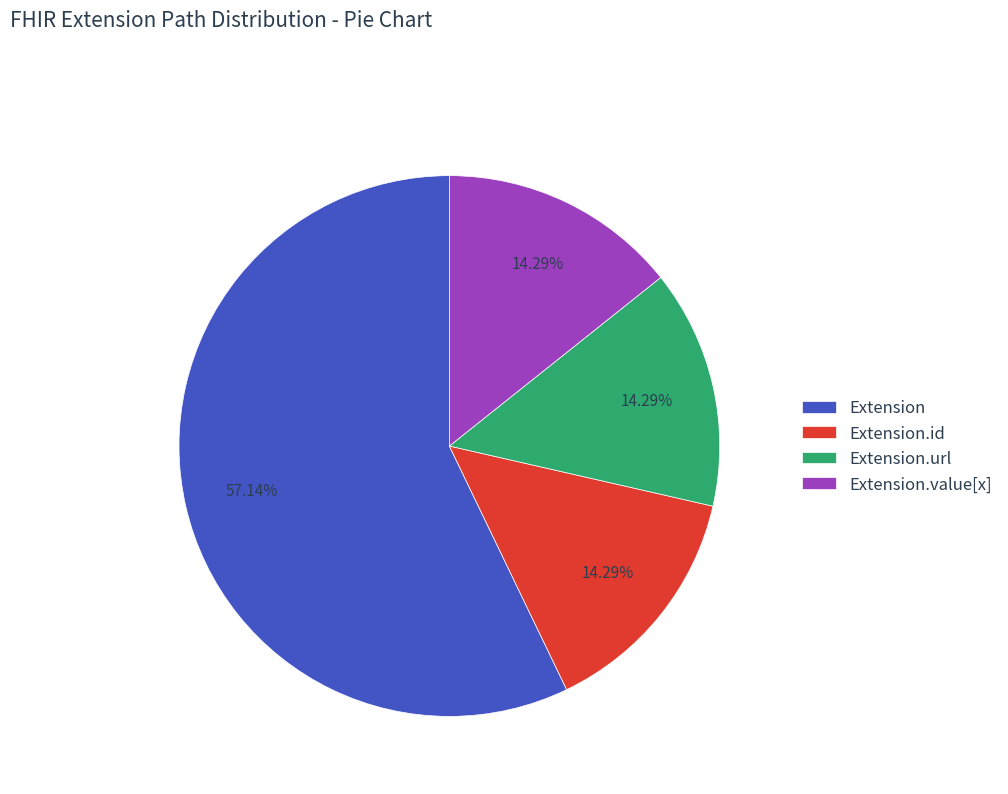

To the nearest percent, what is the difference between the largest and smallest slice percentages?

43%